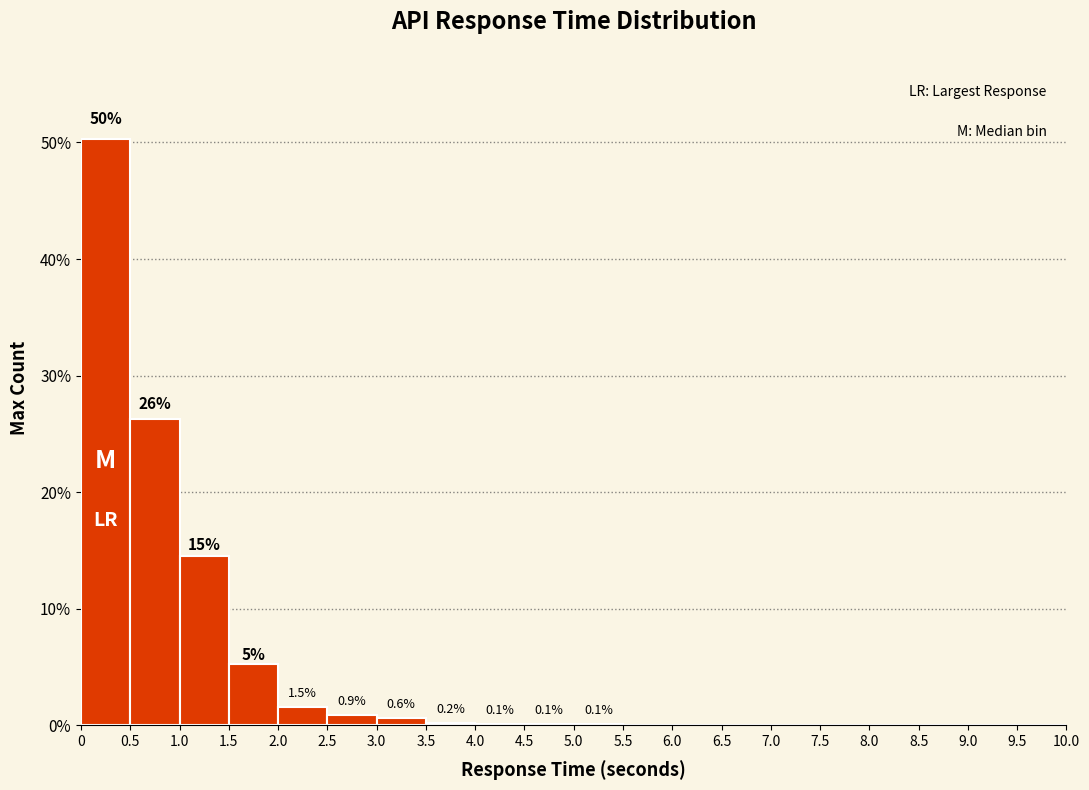

Over which range of the x-axis is the bar tallest?

0 to 0.5